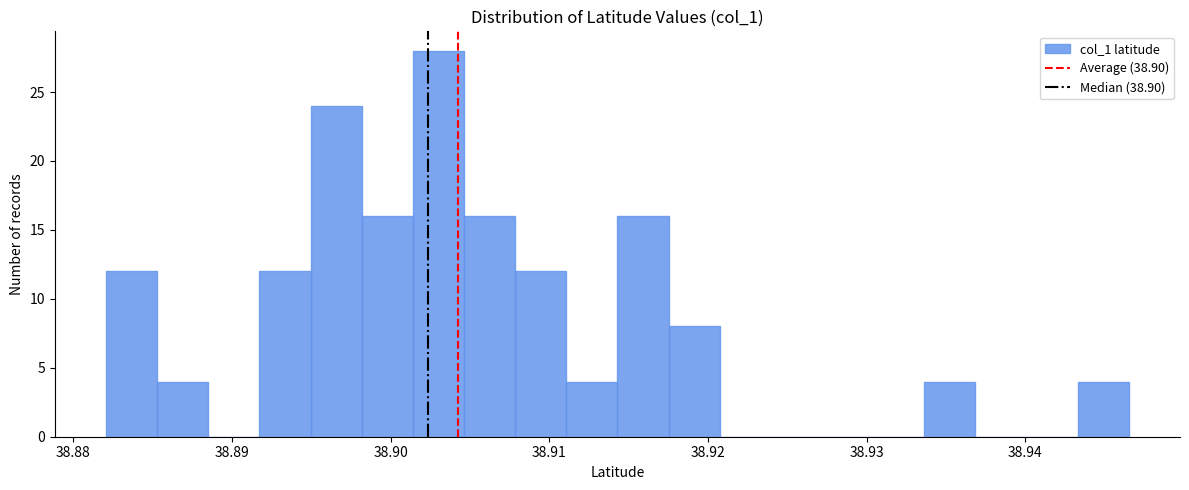

Around what value on the x-axis is the tallest bar? Give the approximate position of its centre, as read against the axis.

38.903